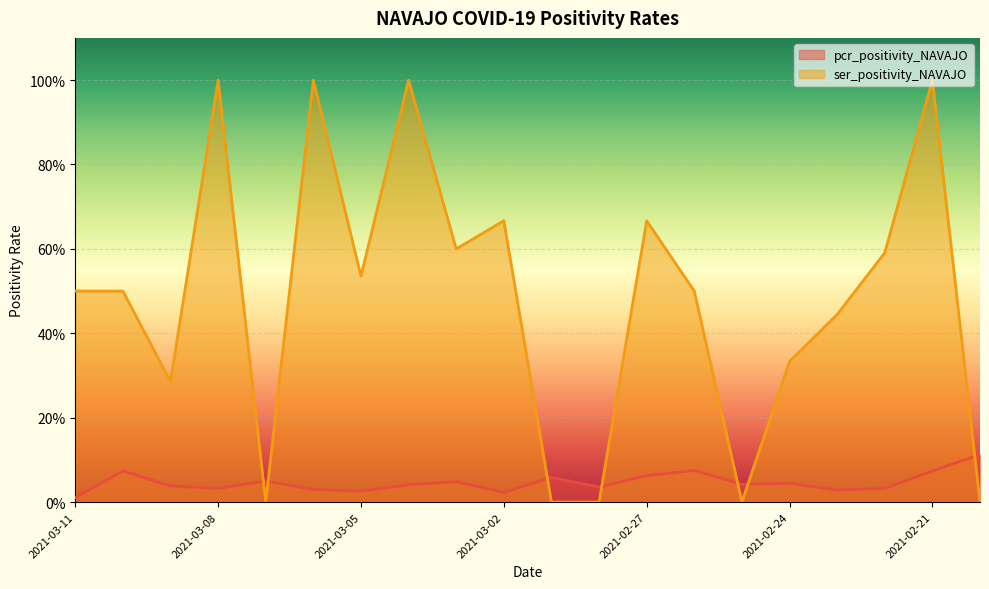

Rank the categories by pcr_positivity_NAVAJO value from lowest to highest.

2021-03-11, 2021-03-02, 2021-03-05, 2021-02-23, 2021-03-06, 2021-02-22, 2021-03-08, 2021-02-28, 2021-03-09, 2021-03-04, 2021-02-25, 2021-02-24, 2021-03-03, 2021-03-07, 2021-03-01, 2021-02-27, 2021-02-21, 2021-03-10, 2021-02-26, 2021-02-20